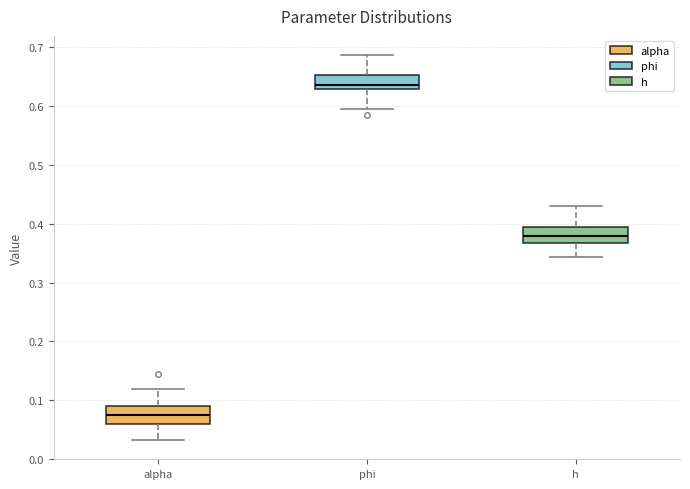

Where does the lower whisker of the box for alpha end on the y-axis? The values are not printed on the chart, so give them approximately, as read against the axis.

0.03